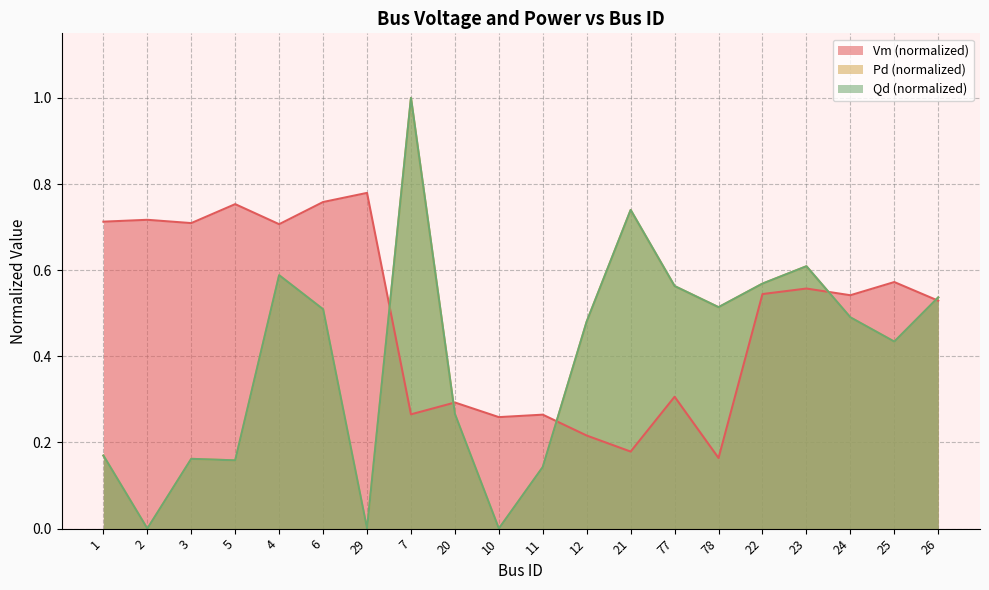

In Qd, how many points are higher than both neighbors (excluding endpoints)?

5